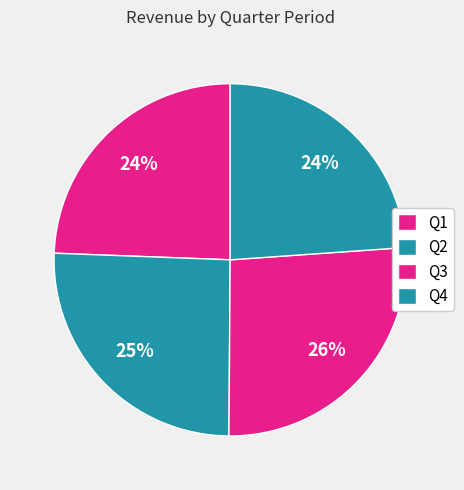

The Q2 slice represents 1% of the pie. True or false?

False